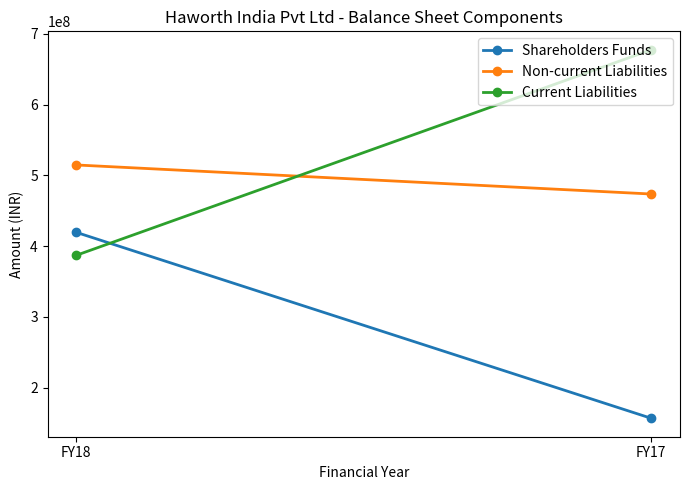

Between FY17 and FY18, which is larger?

FY18